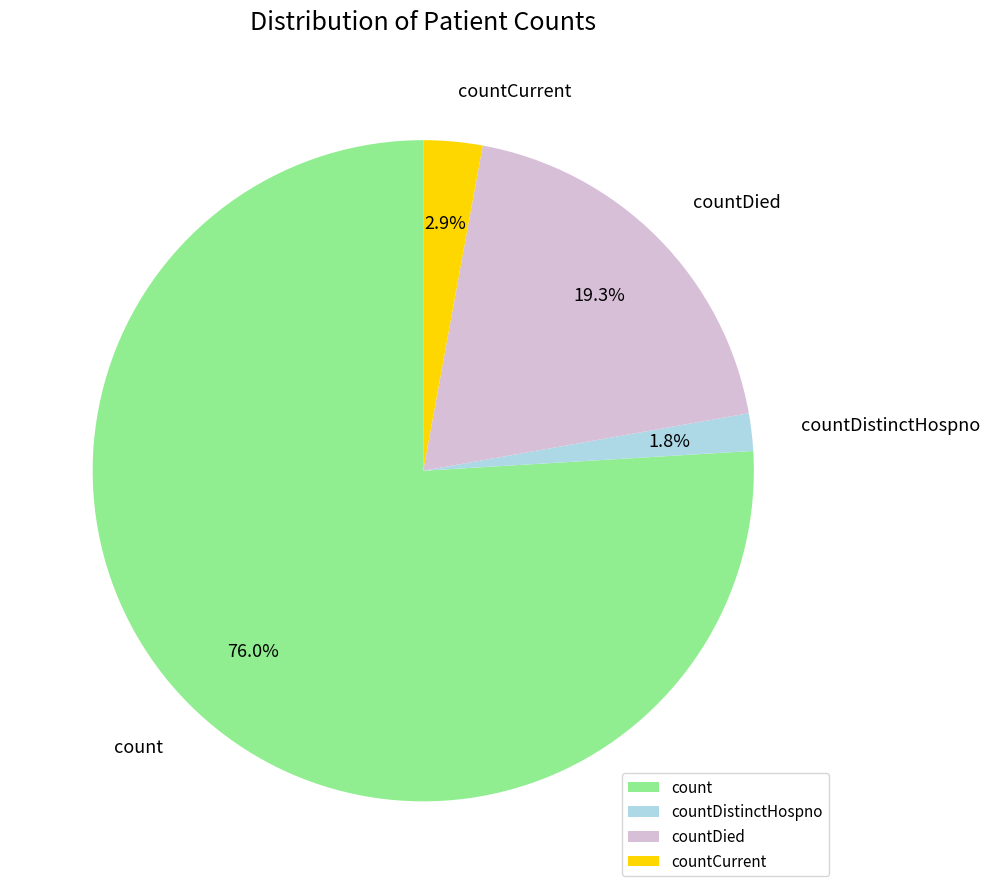

Is it true that countDied is 8% of the pie?

False